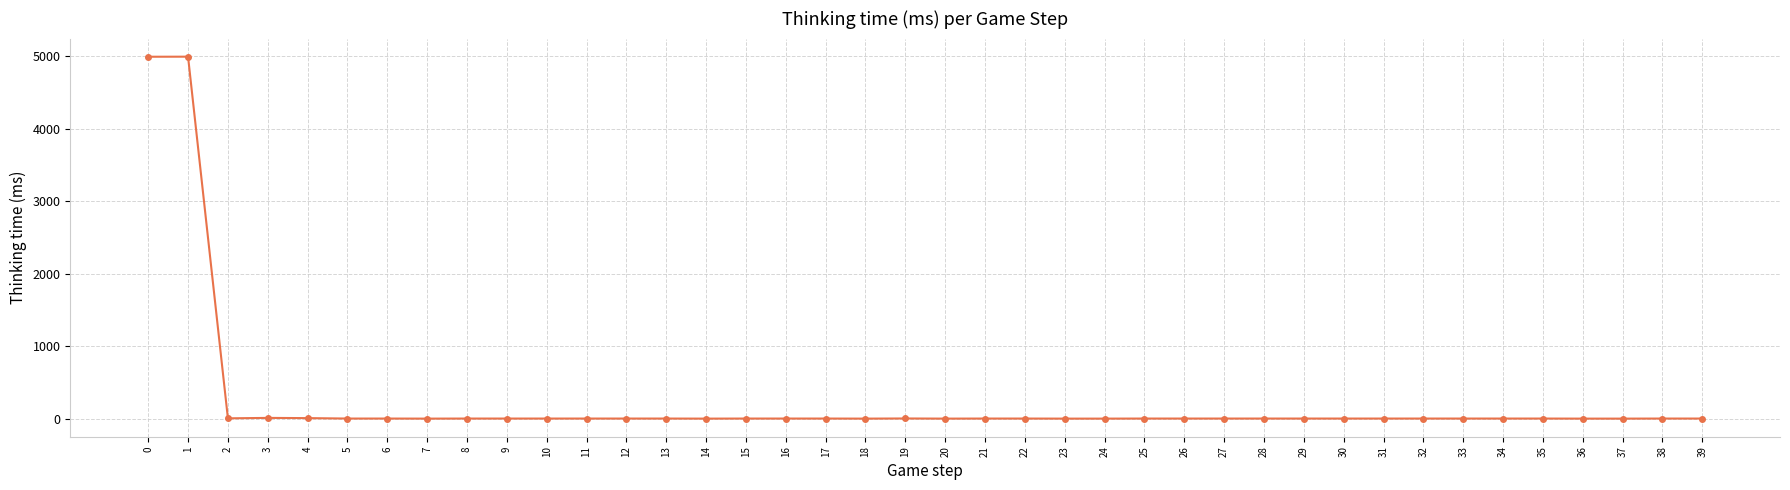

How many values are below 1?

8